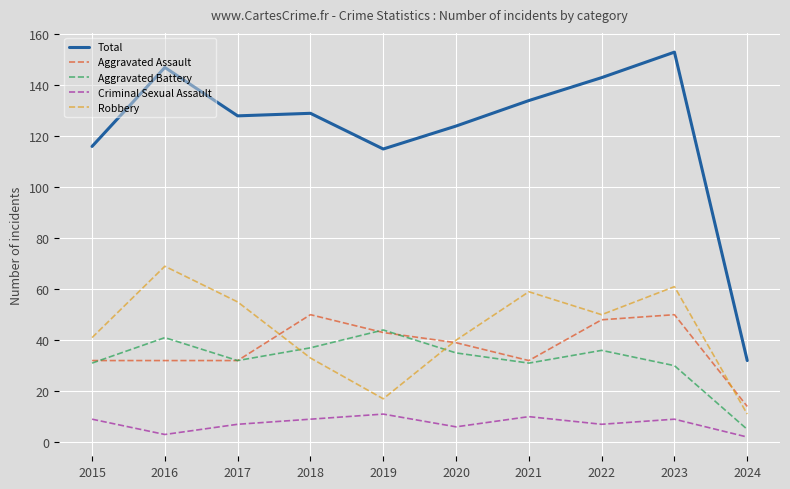

The value of Aggravated Assault at 2018 is 13. True or false?

False